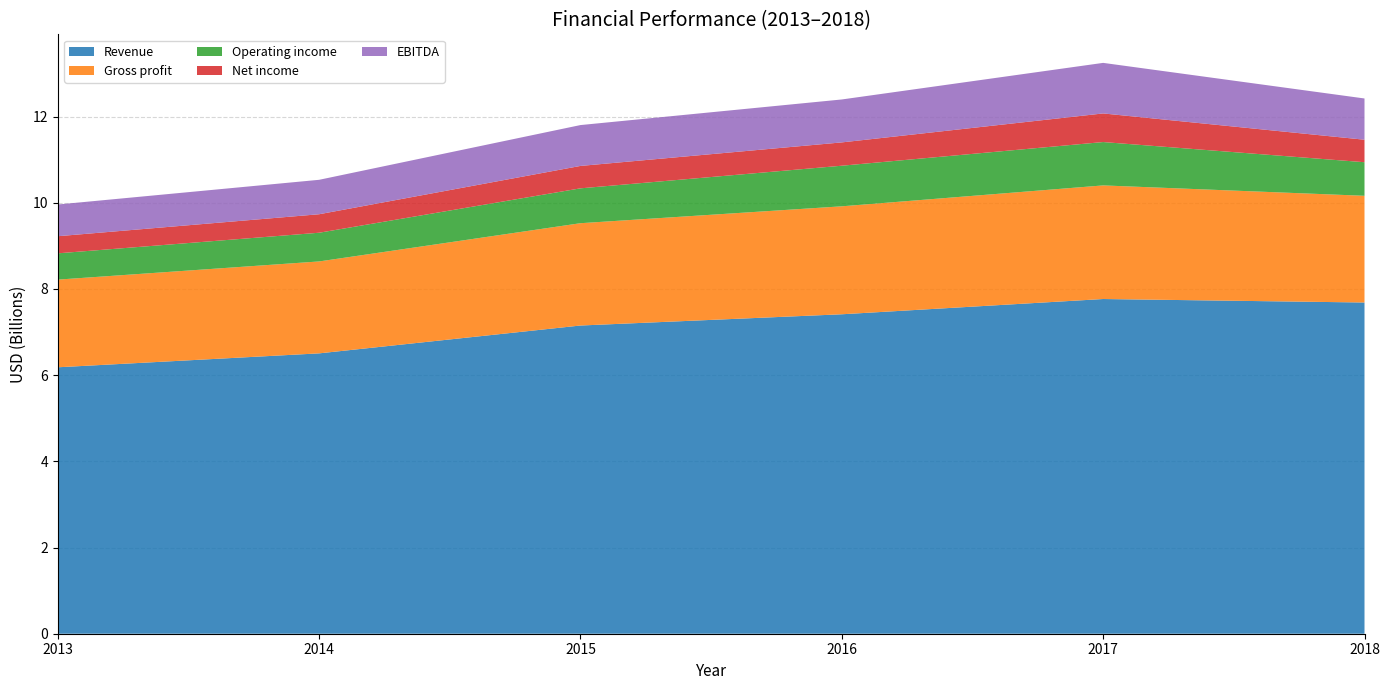

Reading left to right, list all the values displayed in this chart.

Revenue: 2013=6182000000	2014=6505000000	2015=7151000000	2016=7412000000	2017=7766000000	2018=7685000000
Gross profit: 2013=2034000000	2014=2133000000	2015=2374000000	2016=2505000000	2017=2636000000	2018=2476000000
Operating income: 2013=610000000	2014=666000000	2015=809000000	2016=942000000	2017=1006000000	2018=779000000
Net income: 2013=397000000	2014=429000000	2015=520000000	2016=541000000	2017=664000000	2018=522000000
EBITDA: 2013=736000000	2014=799000000	2015=948000000	2016=996000000	2017=1173000000	2018=957000000